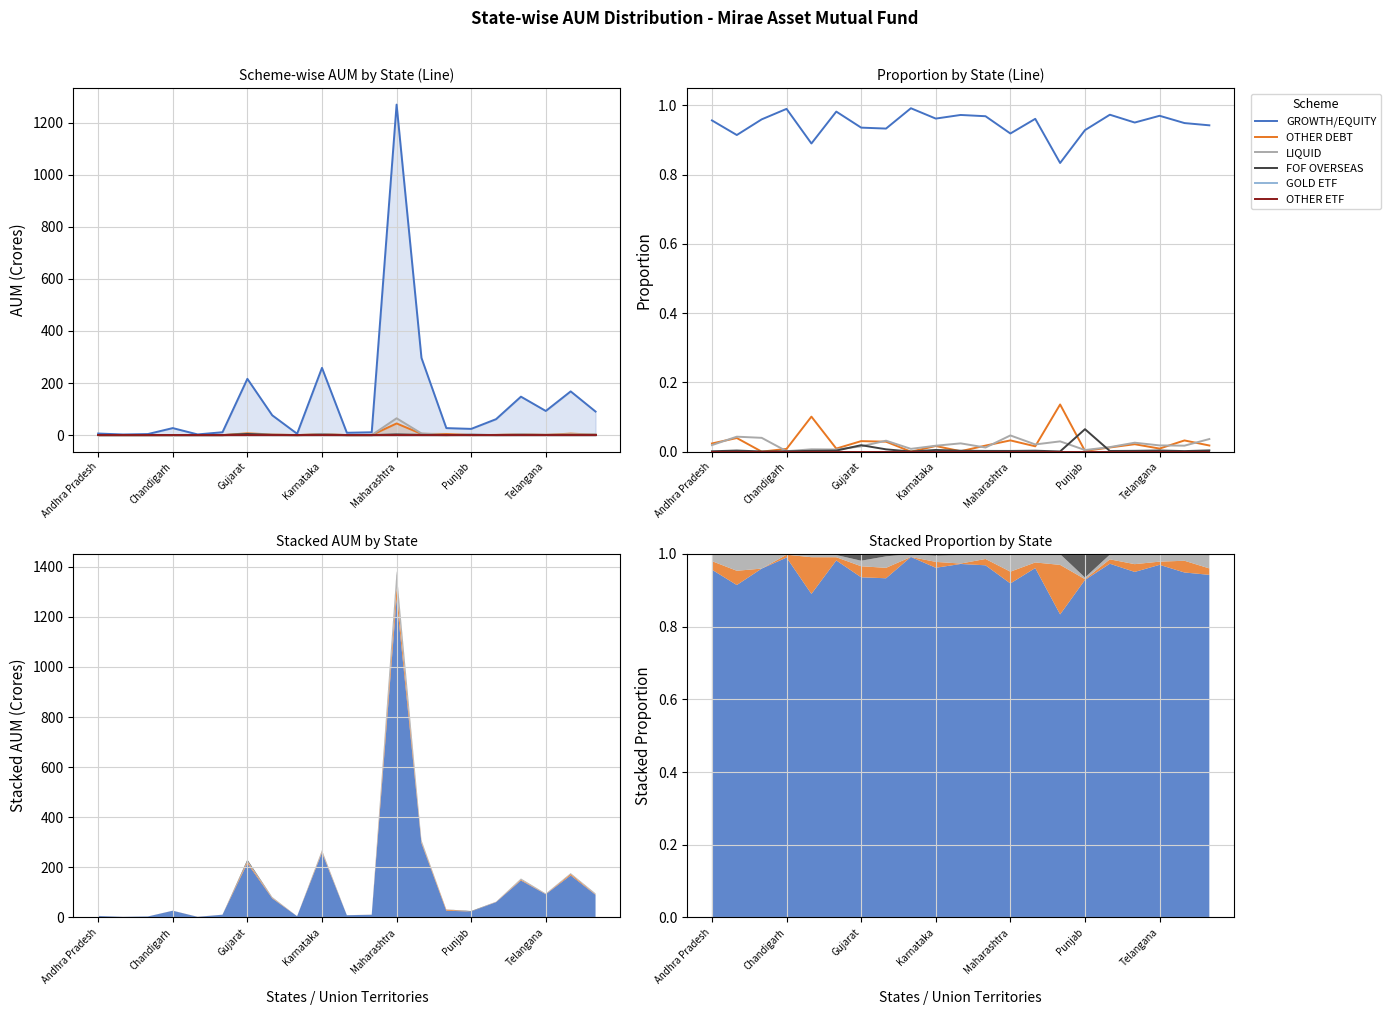

Between Andhra Pradesh and Punjab, which series saw the biggest shift?

FOF OVERSEAS